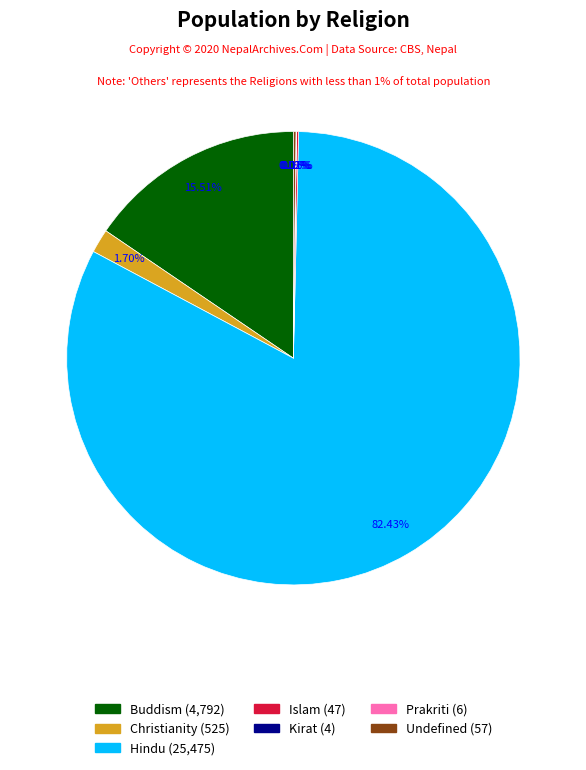

True or false: Hindu accounts for 70% of the total.

False